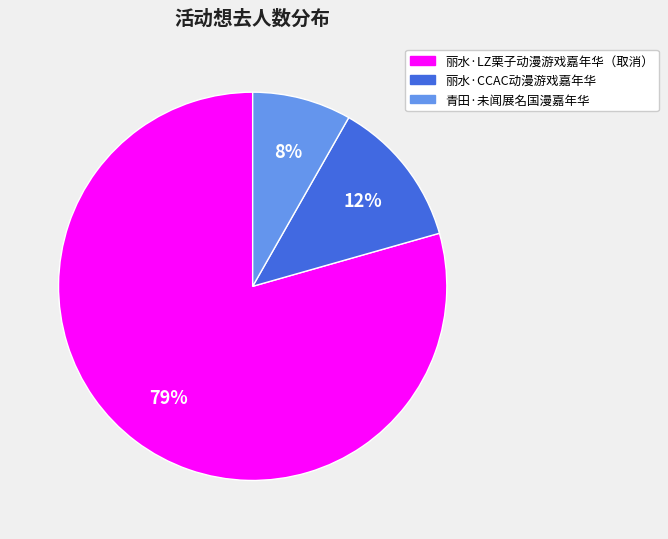

Which has a higher value, 丽水·CCAC动漫游戏嘉年华 or 青田·未闻展名国漫嘉年华?

丽水·CCAC动漫游戏嘉年华